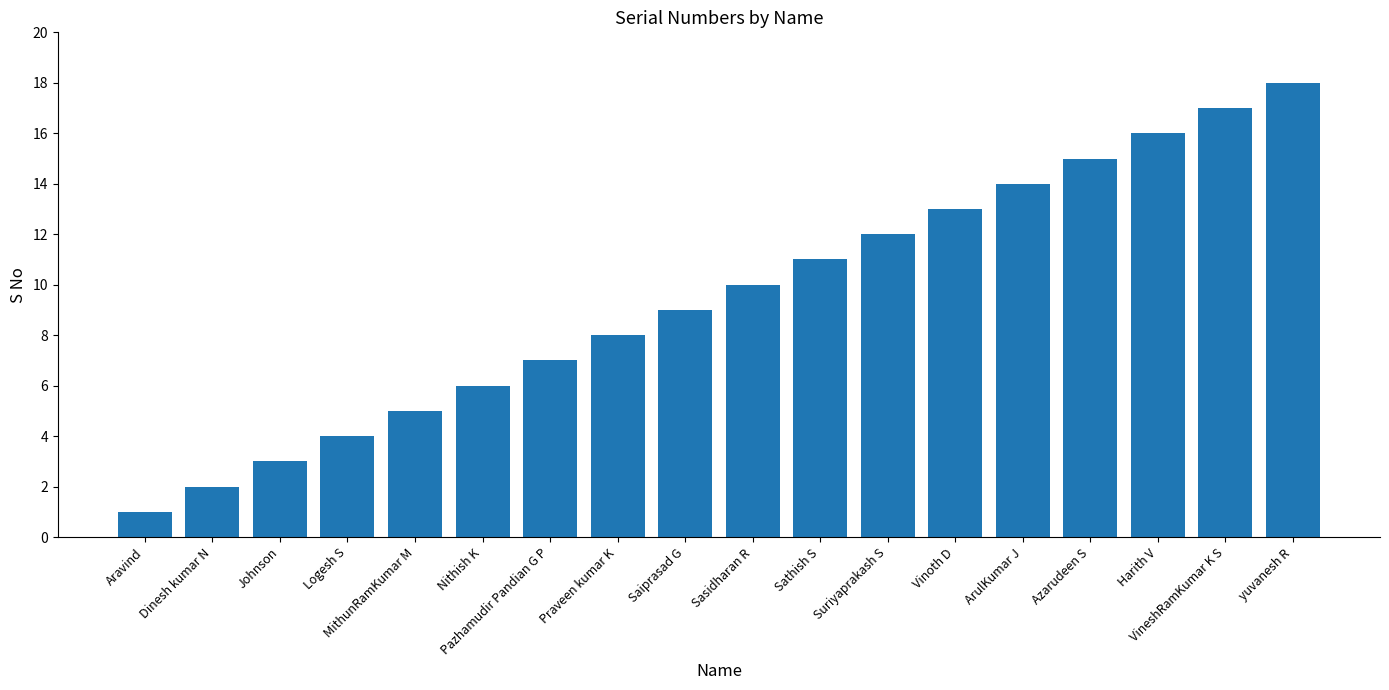

What is the value of the 16th bar from the left?

16